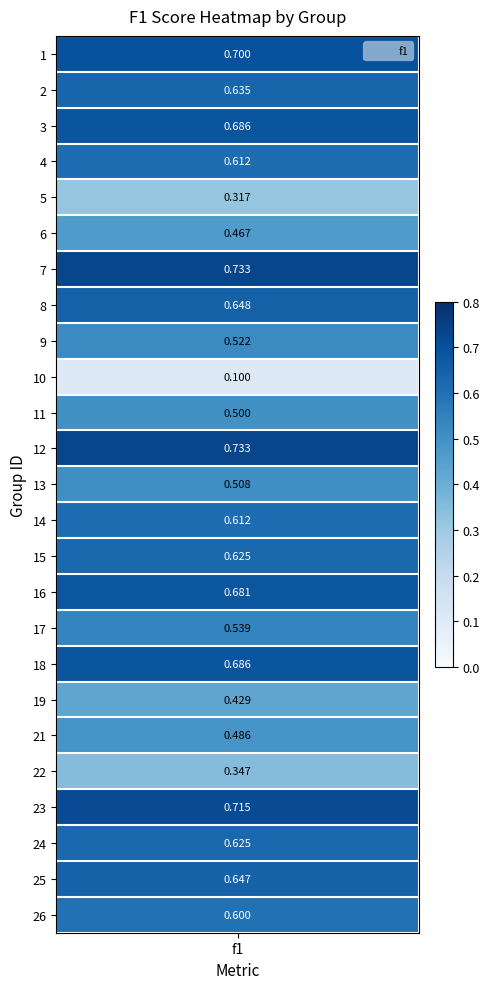

Reading right to left, transcribe all the data shown in this chart.

0.6	0.6	0.6	0.7	0.3	0.5	0.4	0.7	0.5	0.7	0.6	0.6	0.5	0.7	0.5	0.1	0.5	0.6	0.7	0.5	0.3	0.6	0.7	0.6	0.7